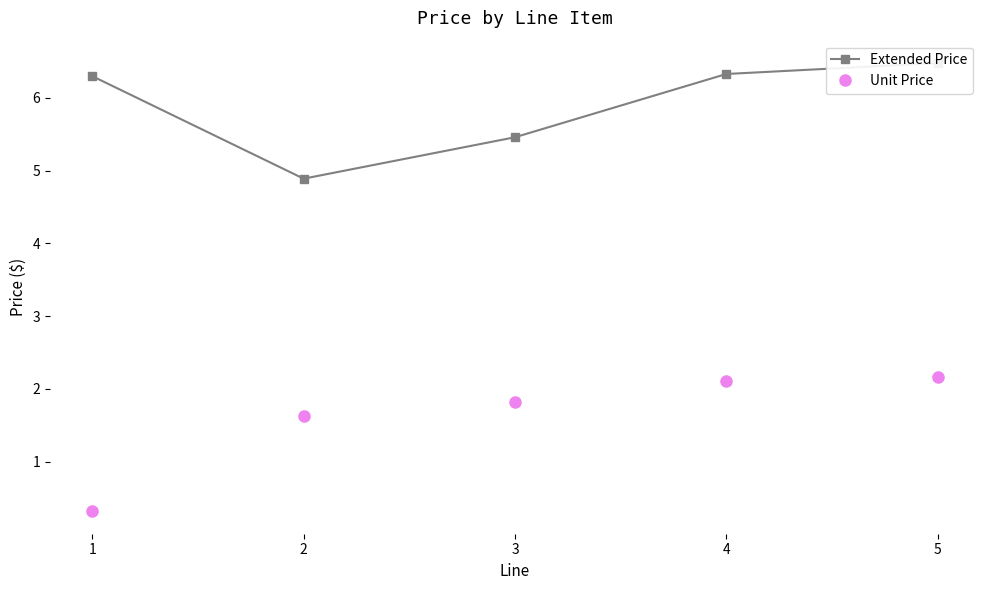

At which category does the chart reach its peak across all series?

5